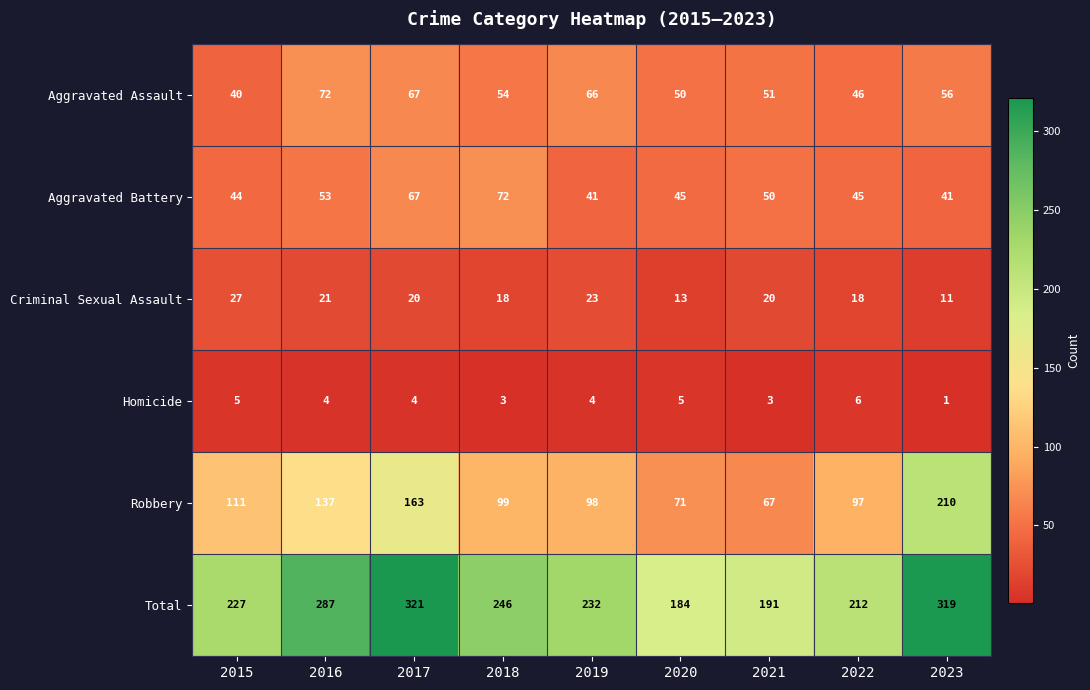

Which category has the lowest value across all series?

2023